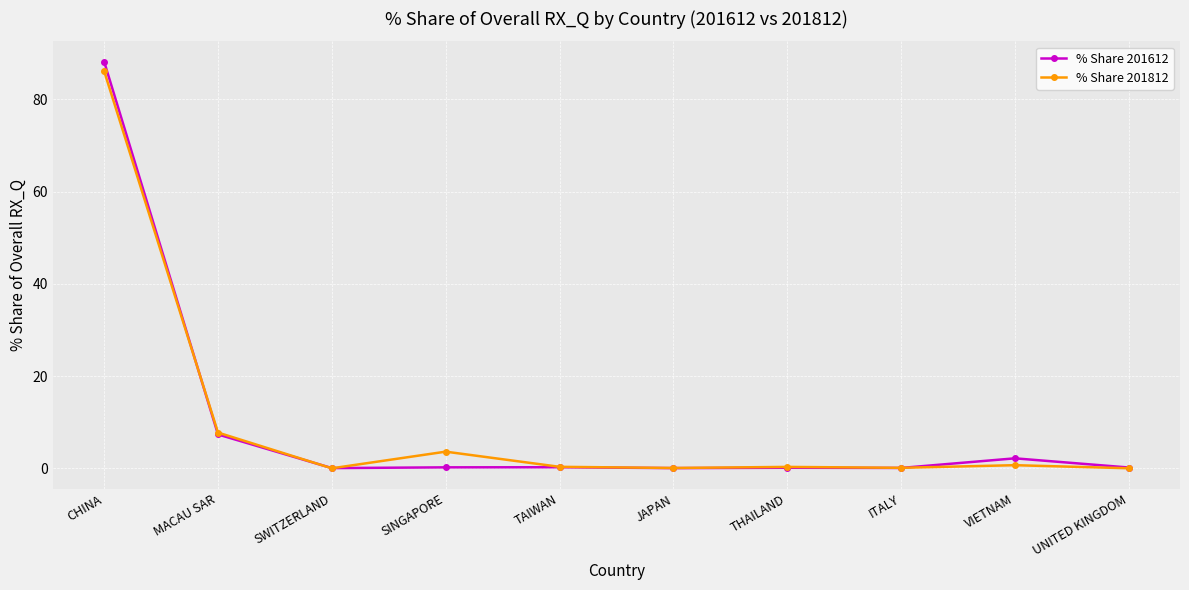

What is the difference between the % Share 201812 values at JAPAN and SINGAPORE?

3.5